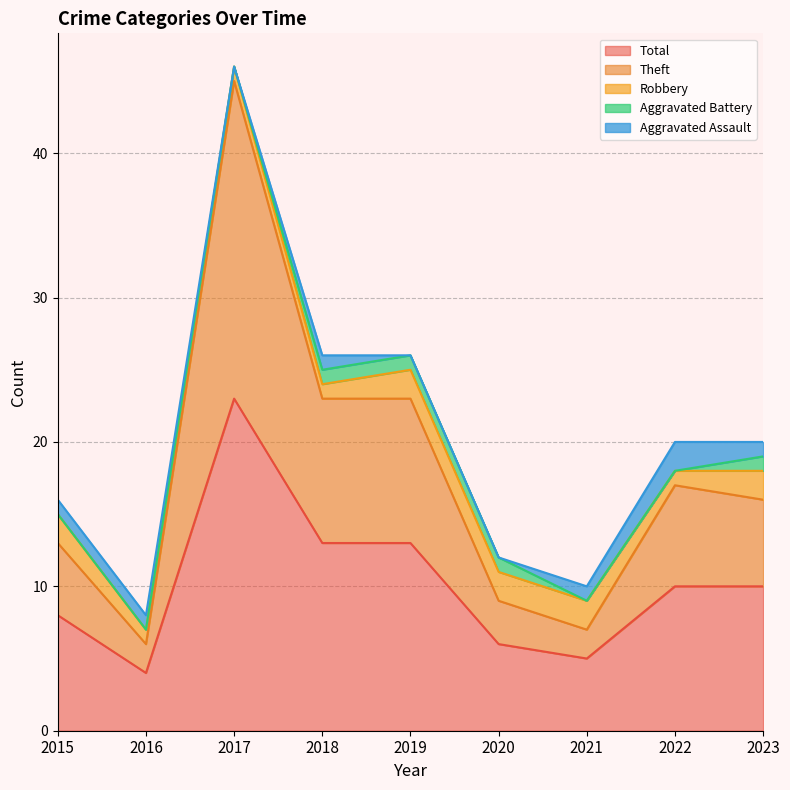

In Robbery, how many points are lower than both neighbors (excluding endpoints)?

1